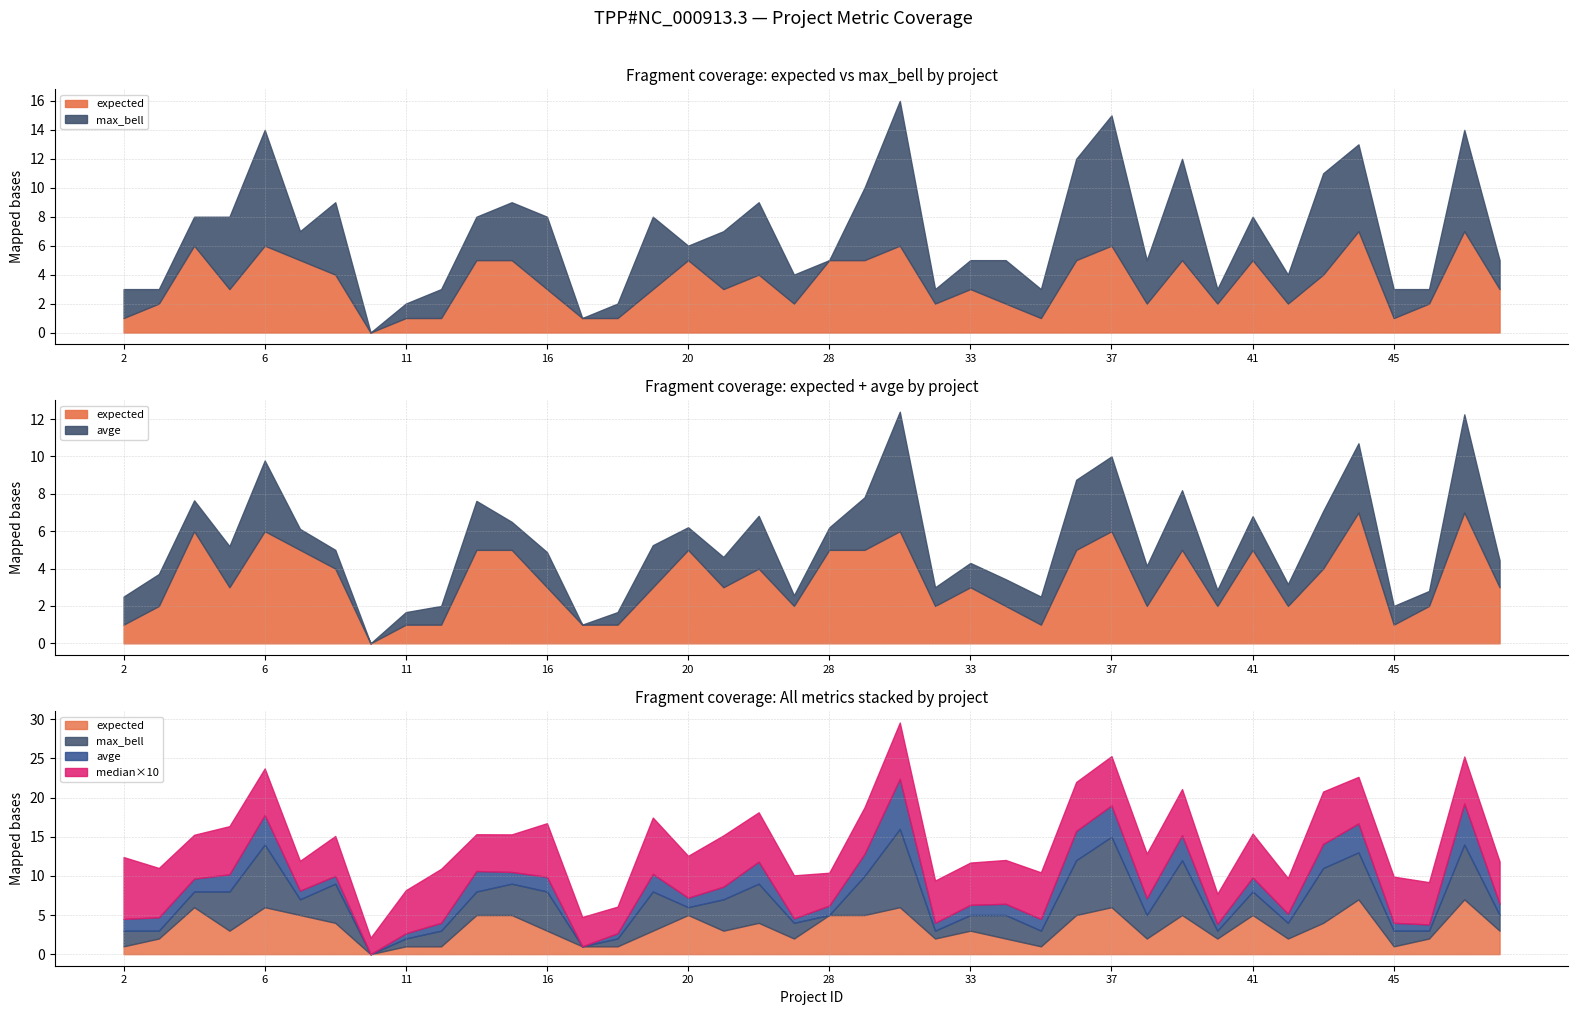

Which category has the lowest value in the avge series?

10